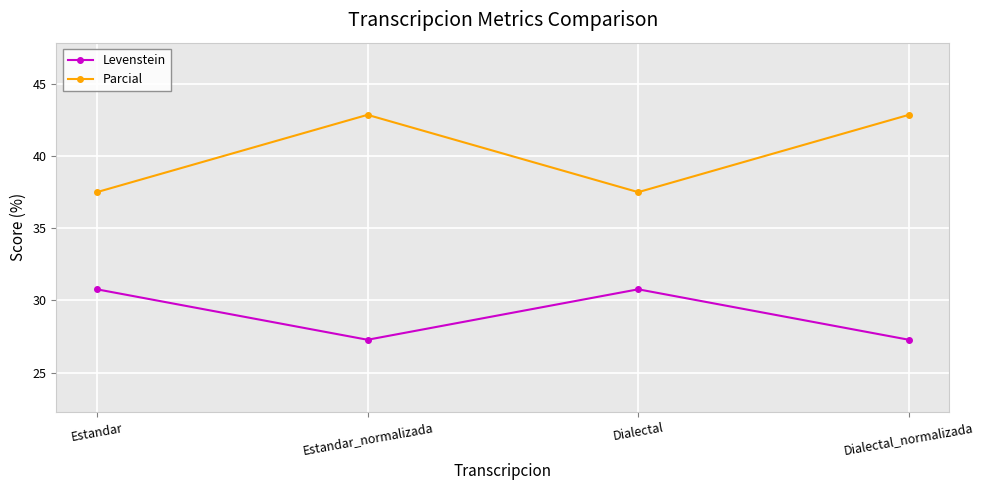

The value of Levenstein at Dialectal_normalizada is 11.6. True or false?

False